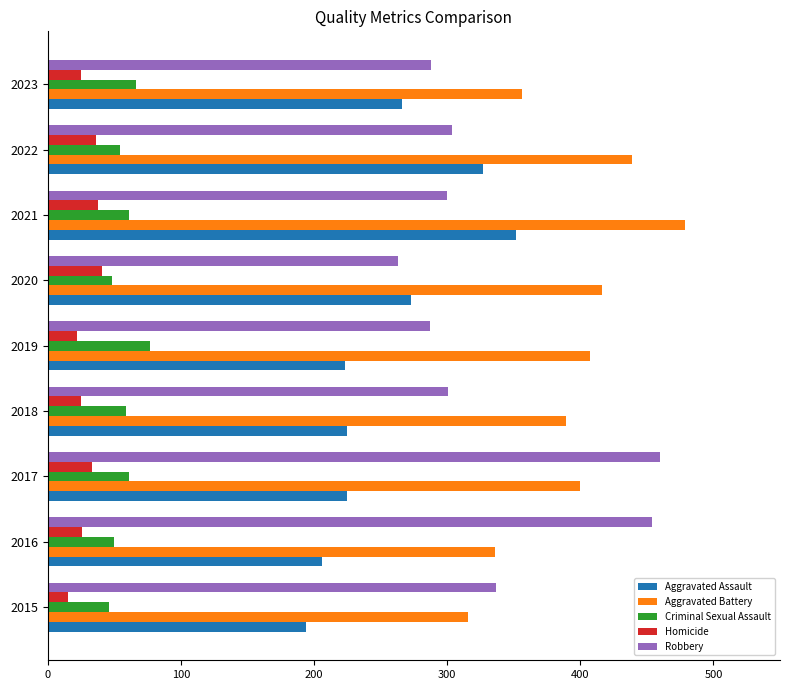

Is it true that Aggravated Assault equals 469 at 2021?

False